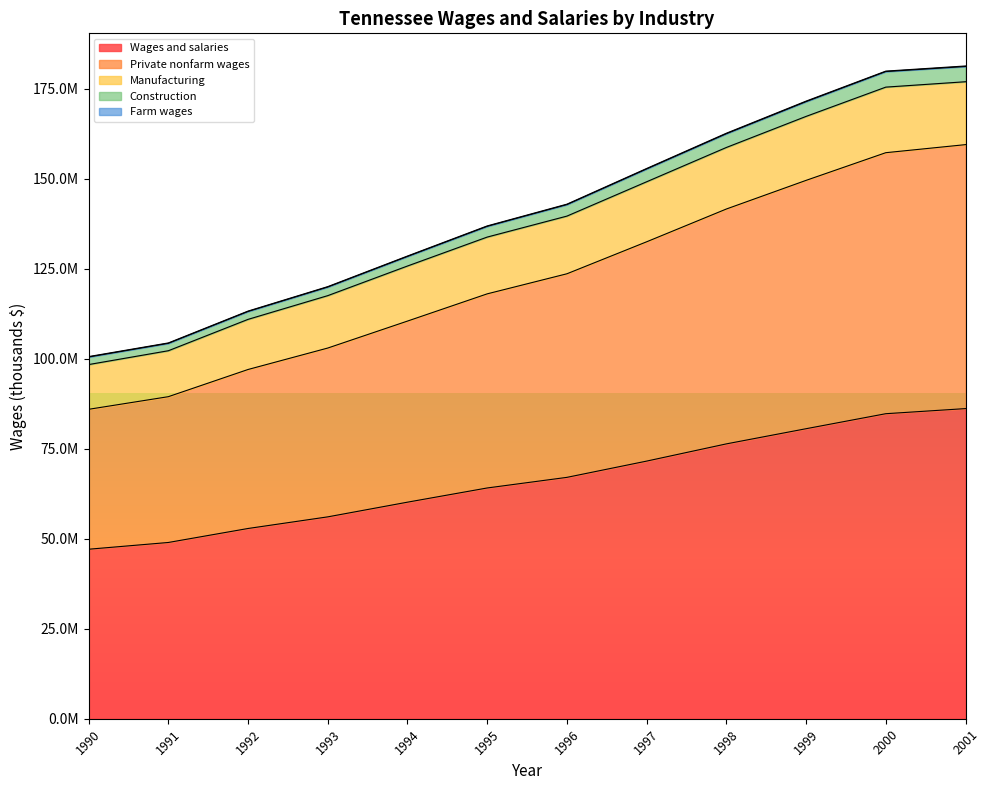

What is the value of the Private nonfarm wages point at the 3rd from the left?

97015850